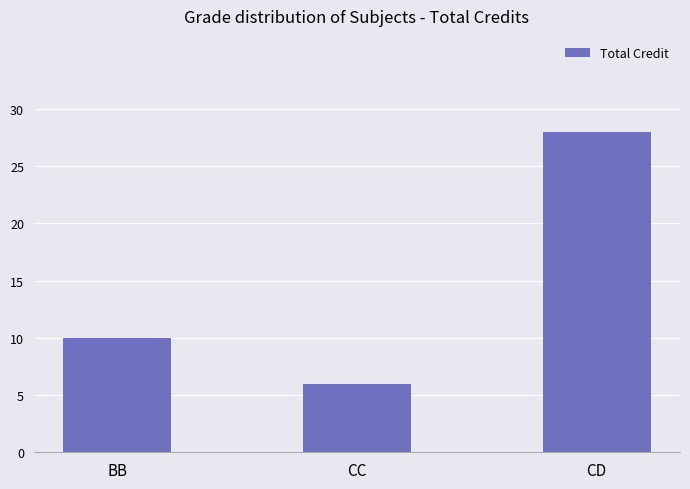

List the labels in order of value, smallest first.

CC, BB, CD